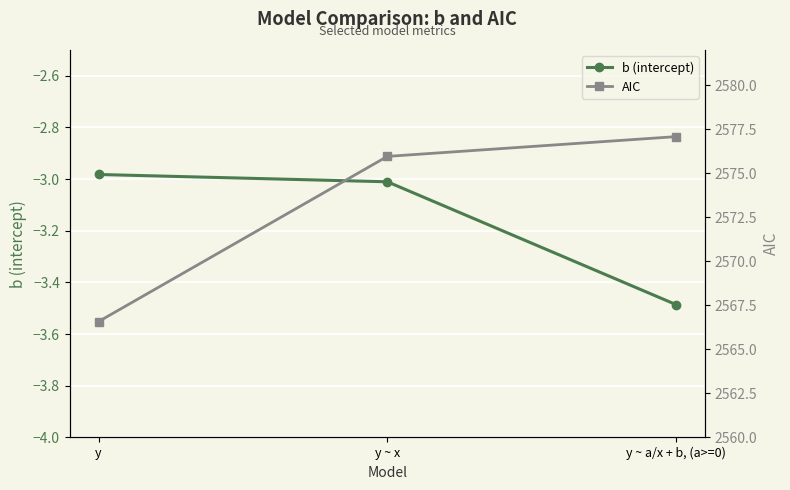

Which series has the widest spread of values?

AIC